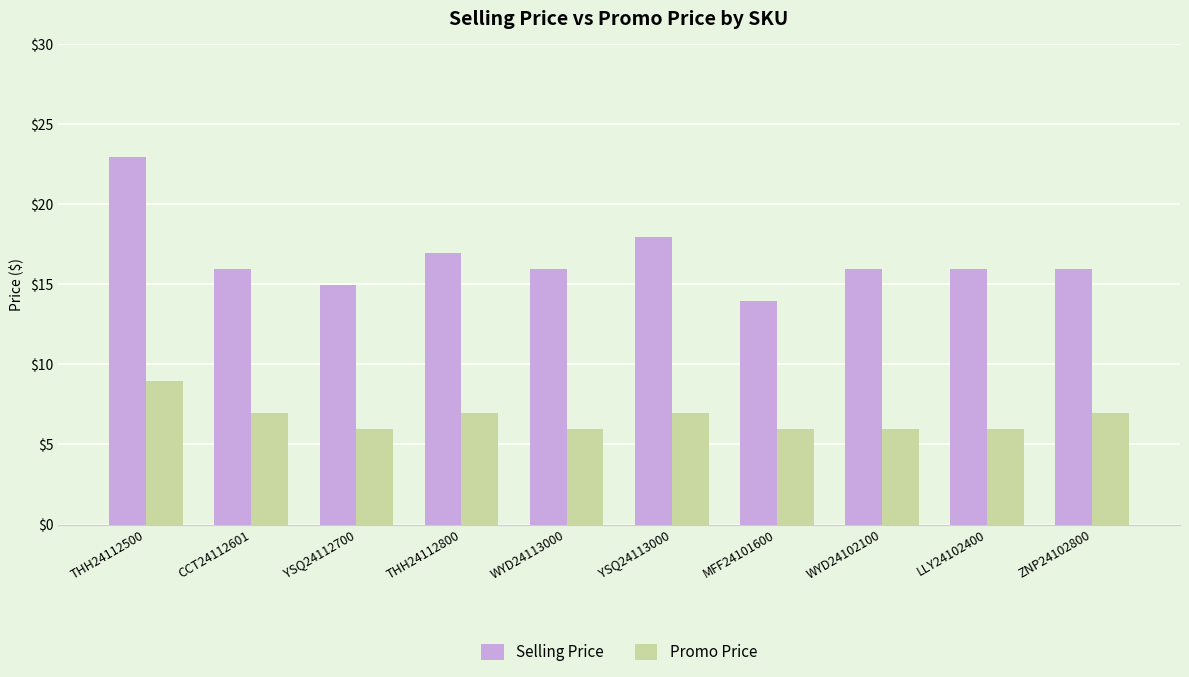

At which category does the chart reach its peak across all series?

THH24112500